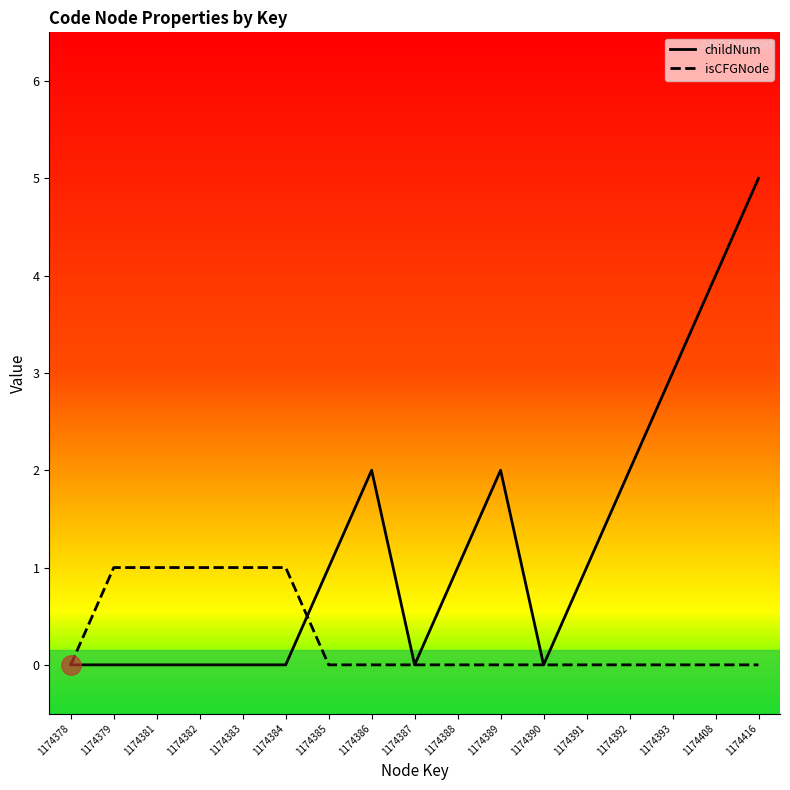

Which has a higher value, 1174388 or 1174389?

1174389